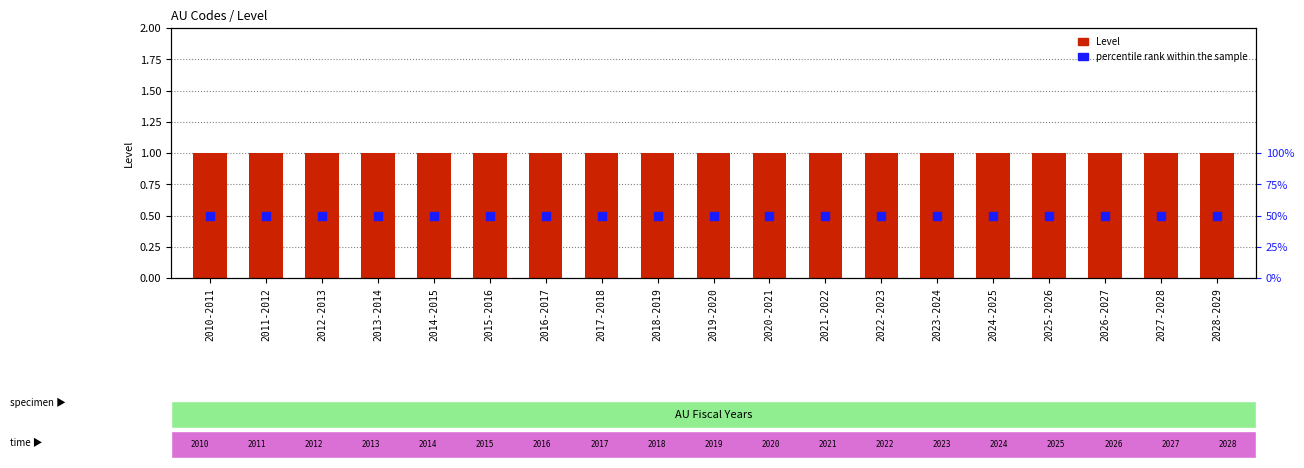

Which series has the widest spread of Y values?

Level